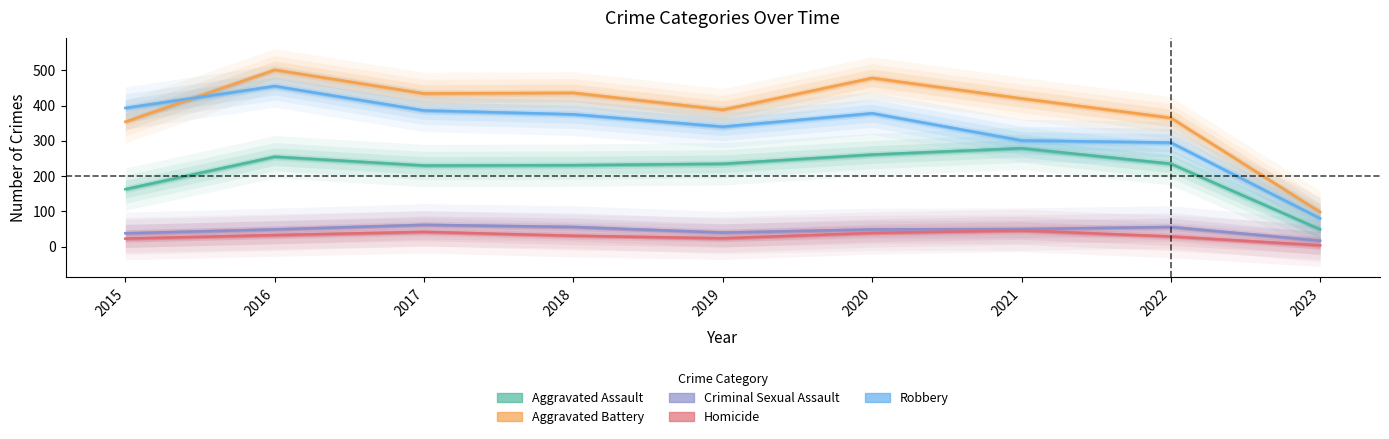

Which series has the widest spread of values?

Aggravated Battery